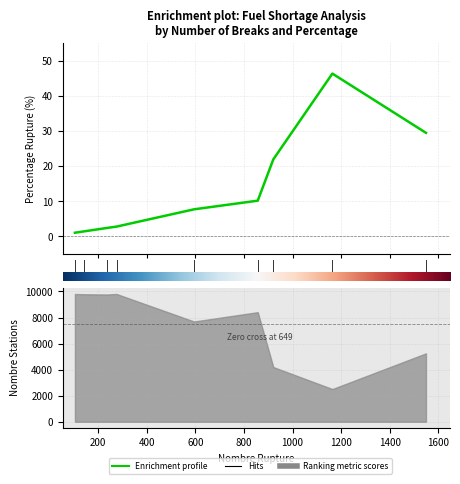

How many values exceed 7?

5